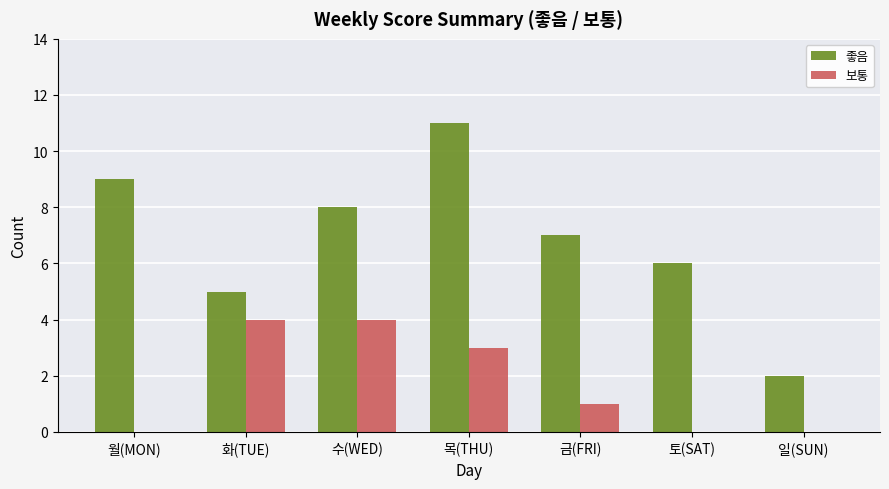

Which series changed the most between 목(THU) and 금(FRI)?

좋음